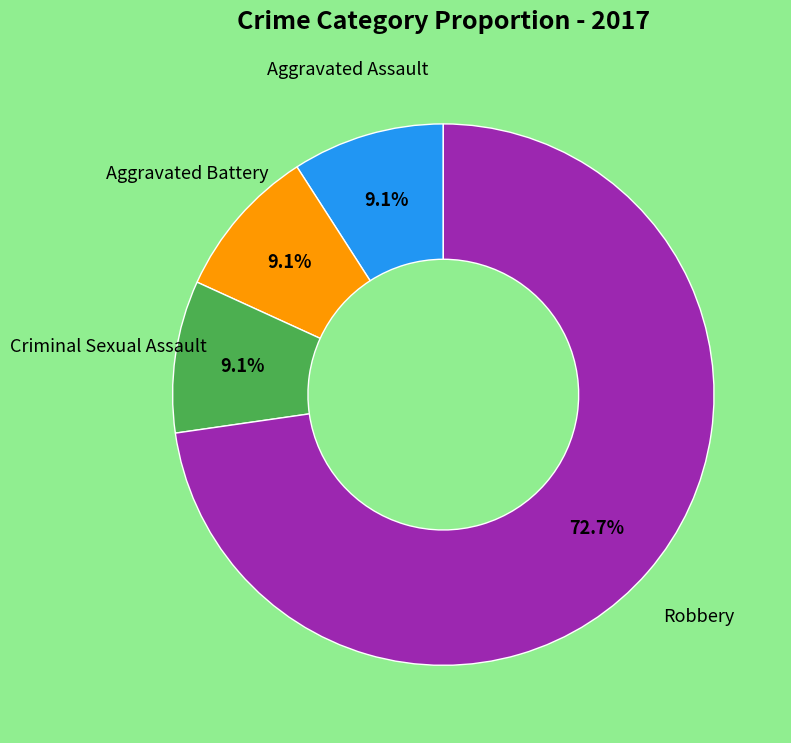

Is there any slice that represents more than half of the pie?

Yes